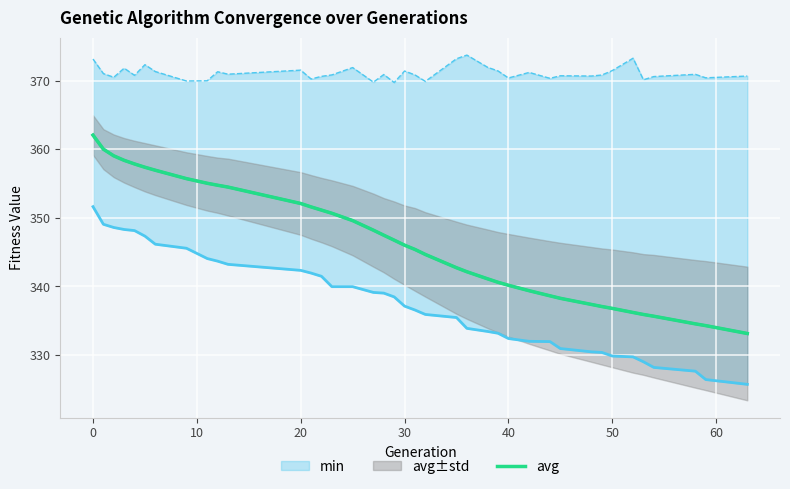

The value of avg at 50 is 184.3. True or false?

False